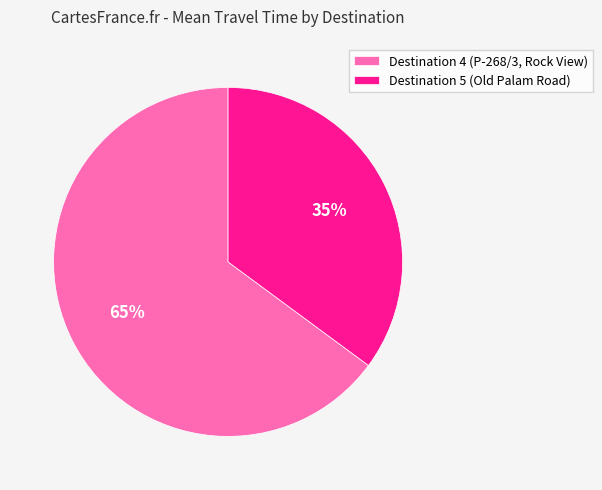

Count the number of slices in the pie.

2